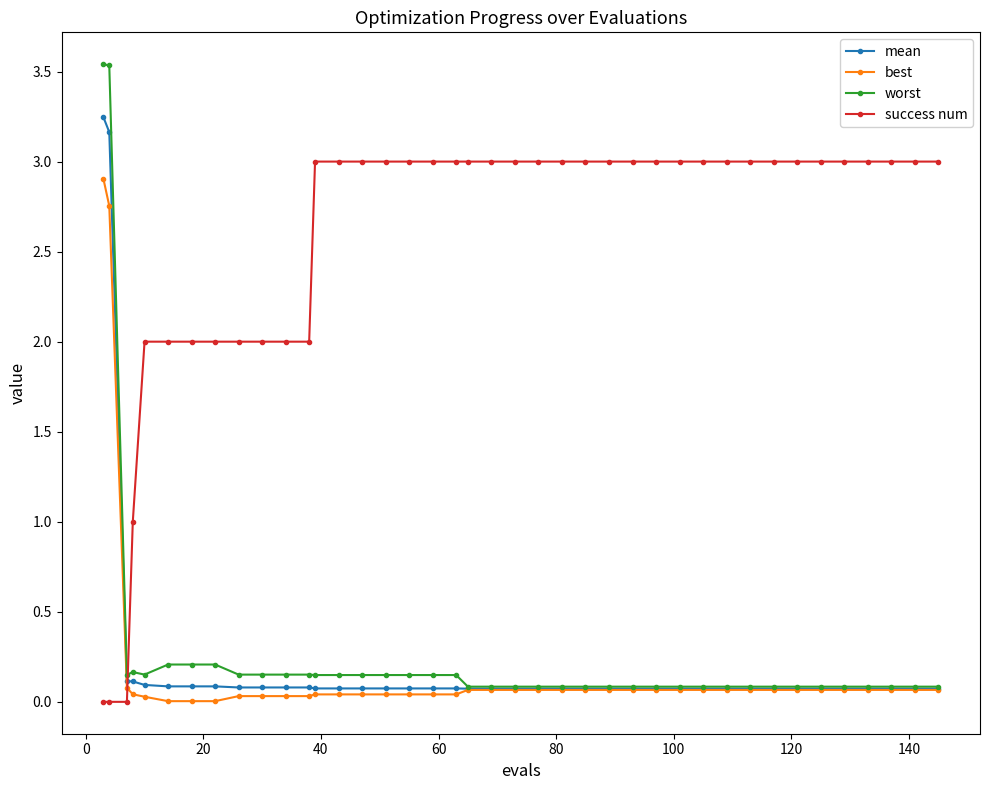

How many intersections are there between success num and best?

1